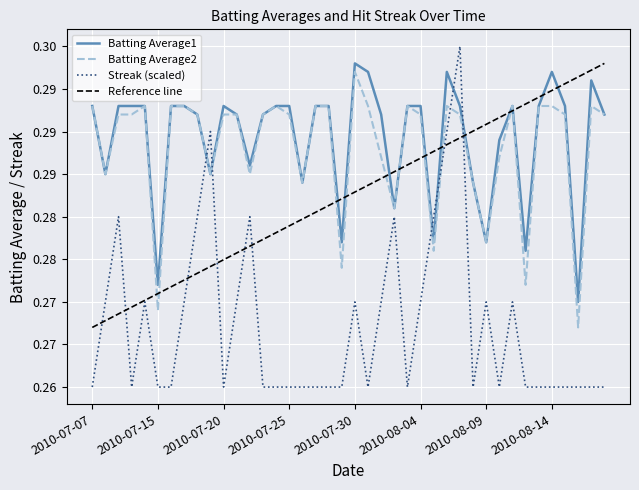

Which series changed the most between 2010-07-26 and 2010-08-04?

Streak